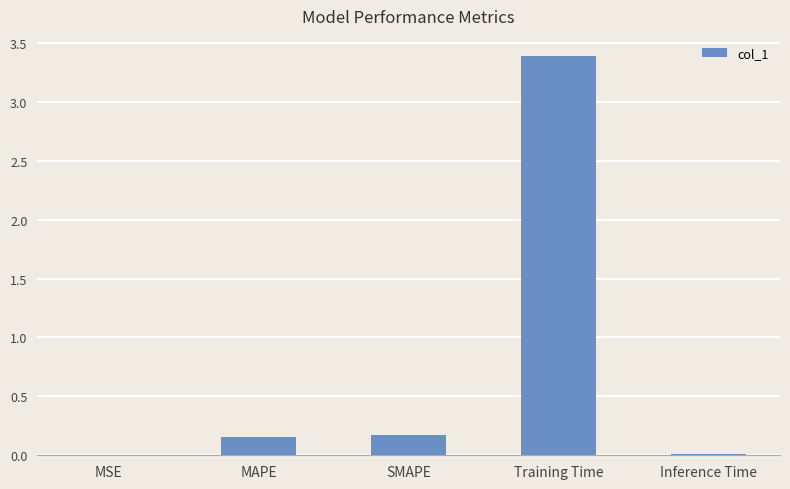

What is the sum of all values?

3.7